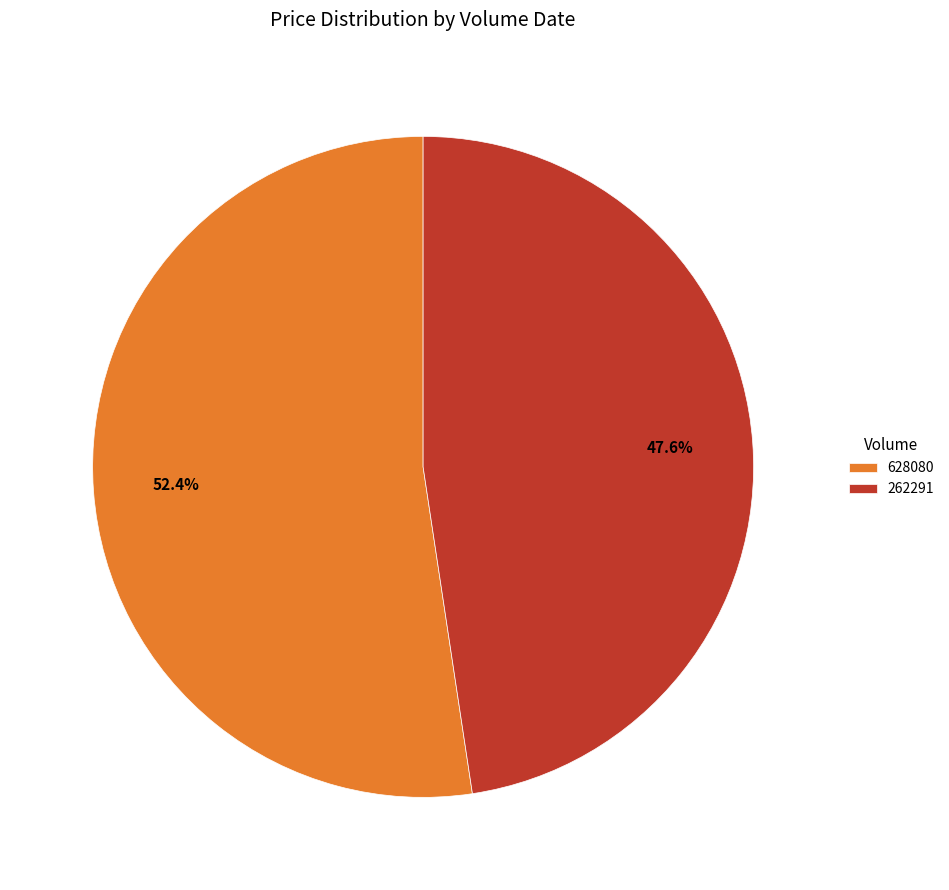

Does 262291 account for over 50% of the chart?

No